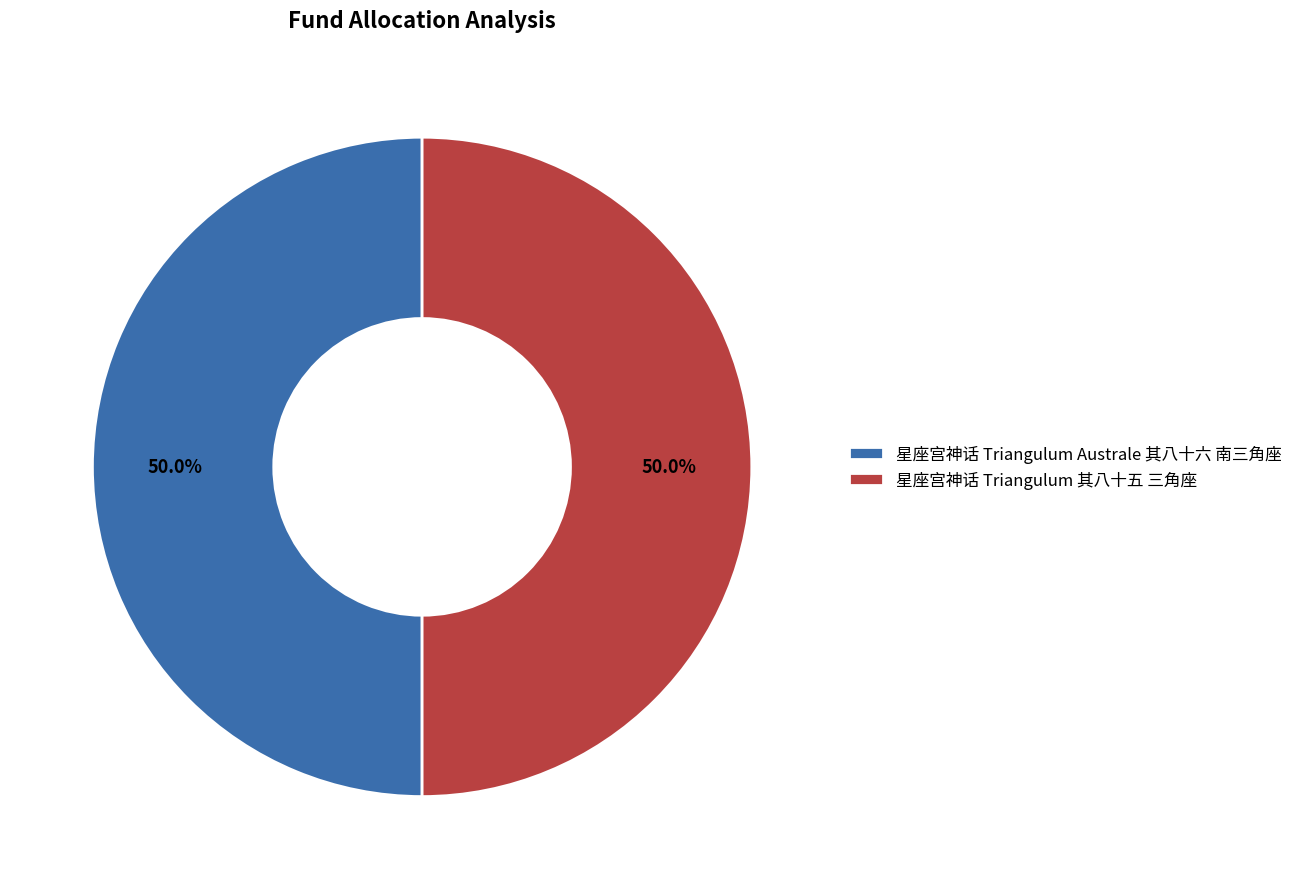

To the nearest percent, what is the average slice percentage?

50%